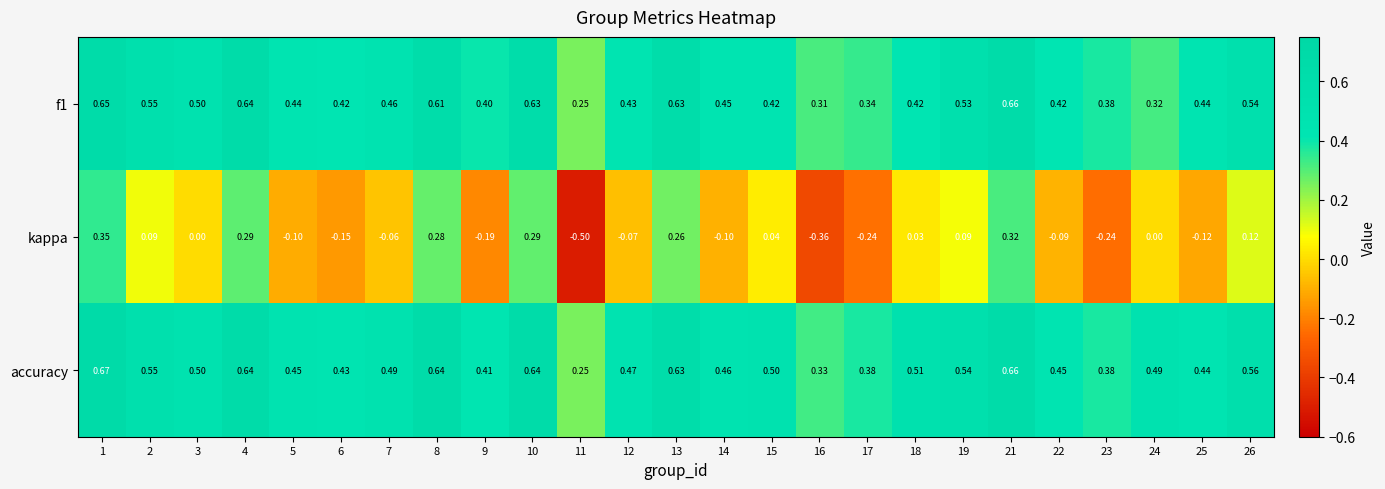

Which series has the largest range (max minus min)?

kappa